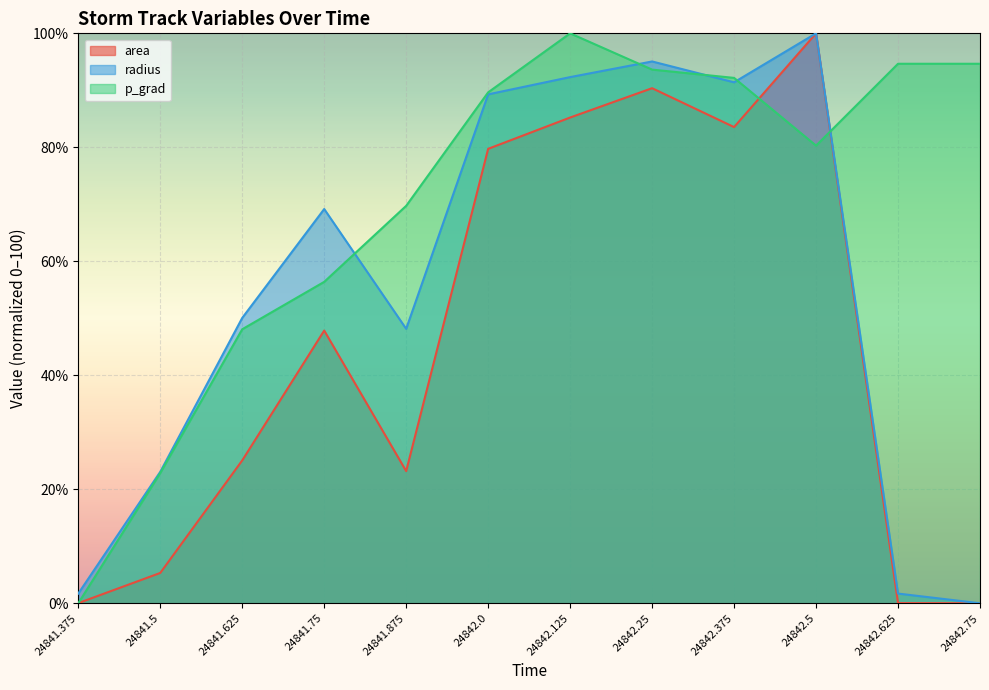

What are all the series names shown in the legend?

area, radius, p_grad